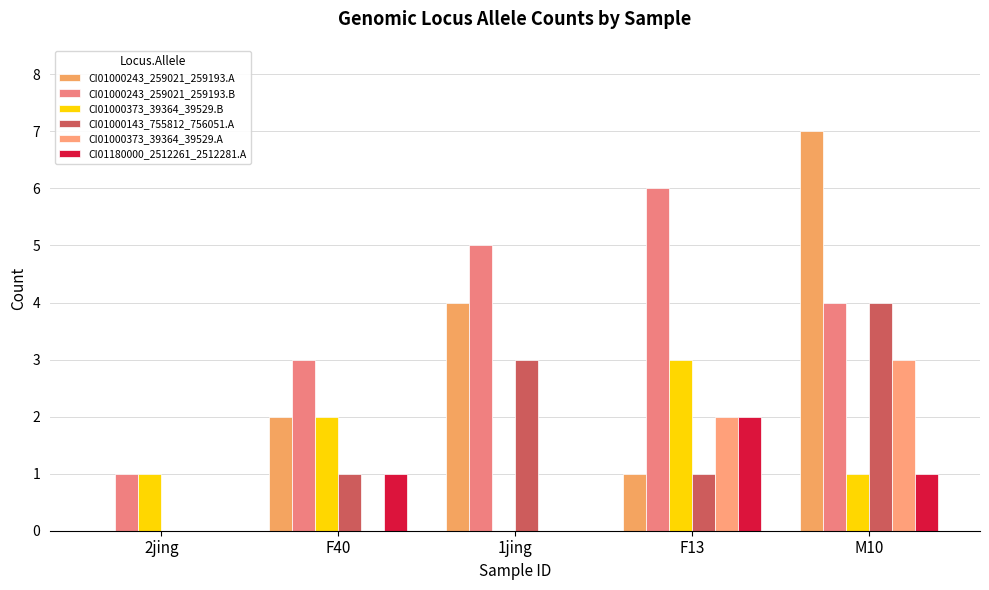

At which label is CI01000243_259021_259193.B closest to 3?

F40